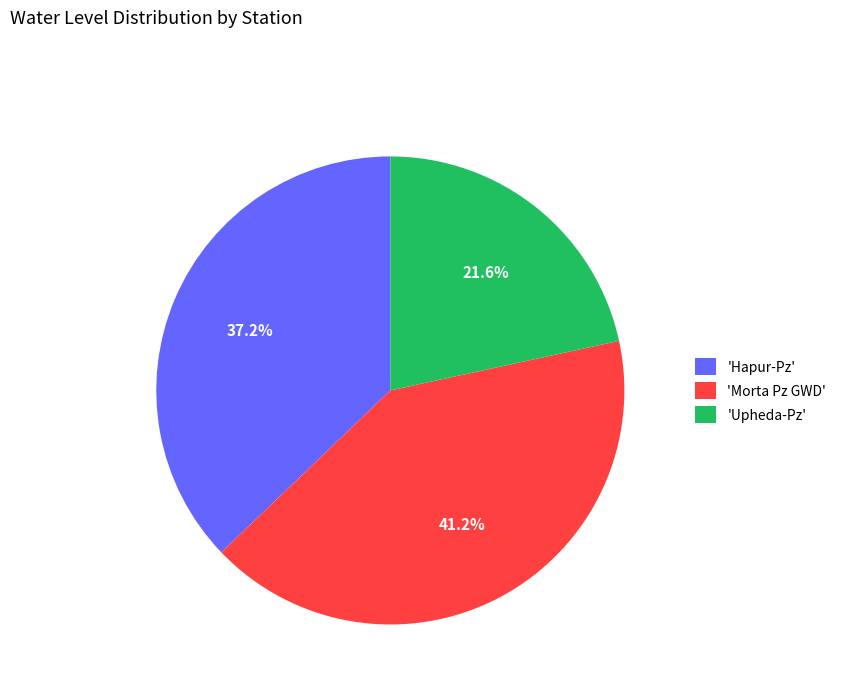

Rank the categories by value from lowest to highest.

'Upheda-Pz', 'Hapur-Pz', 'Morta Pz GWD'